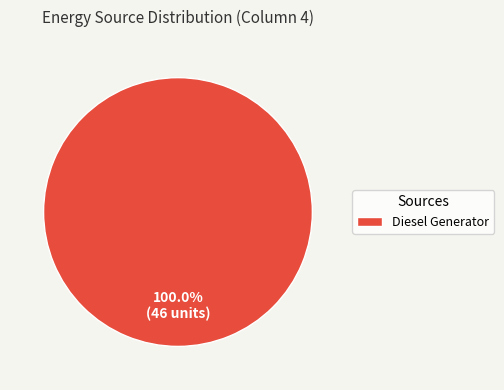

Rank the categories by value from highest to lowest.

Diesel Generator